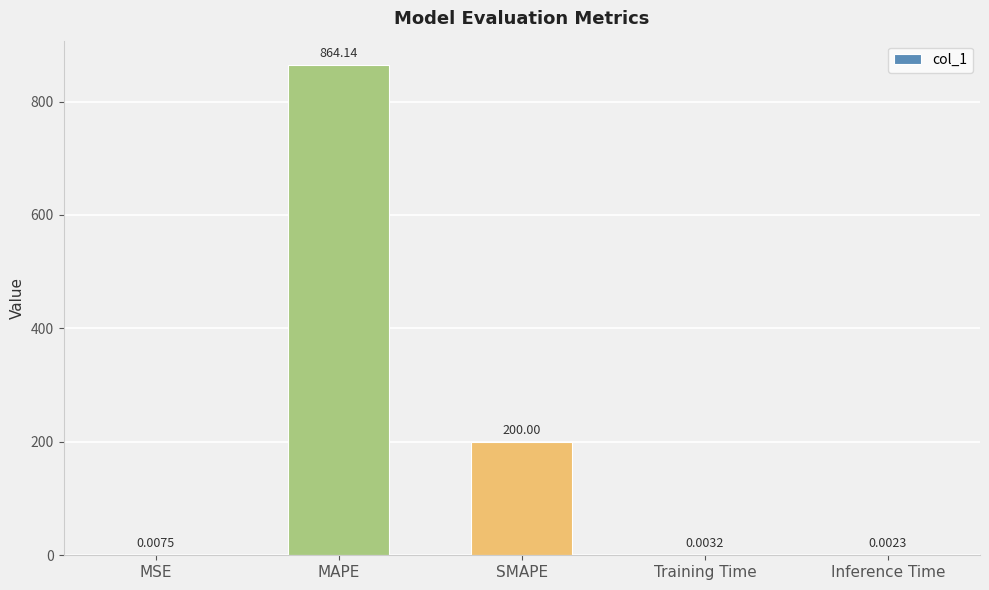

Which label corresponds to the largest value in the chart?

MAPE